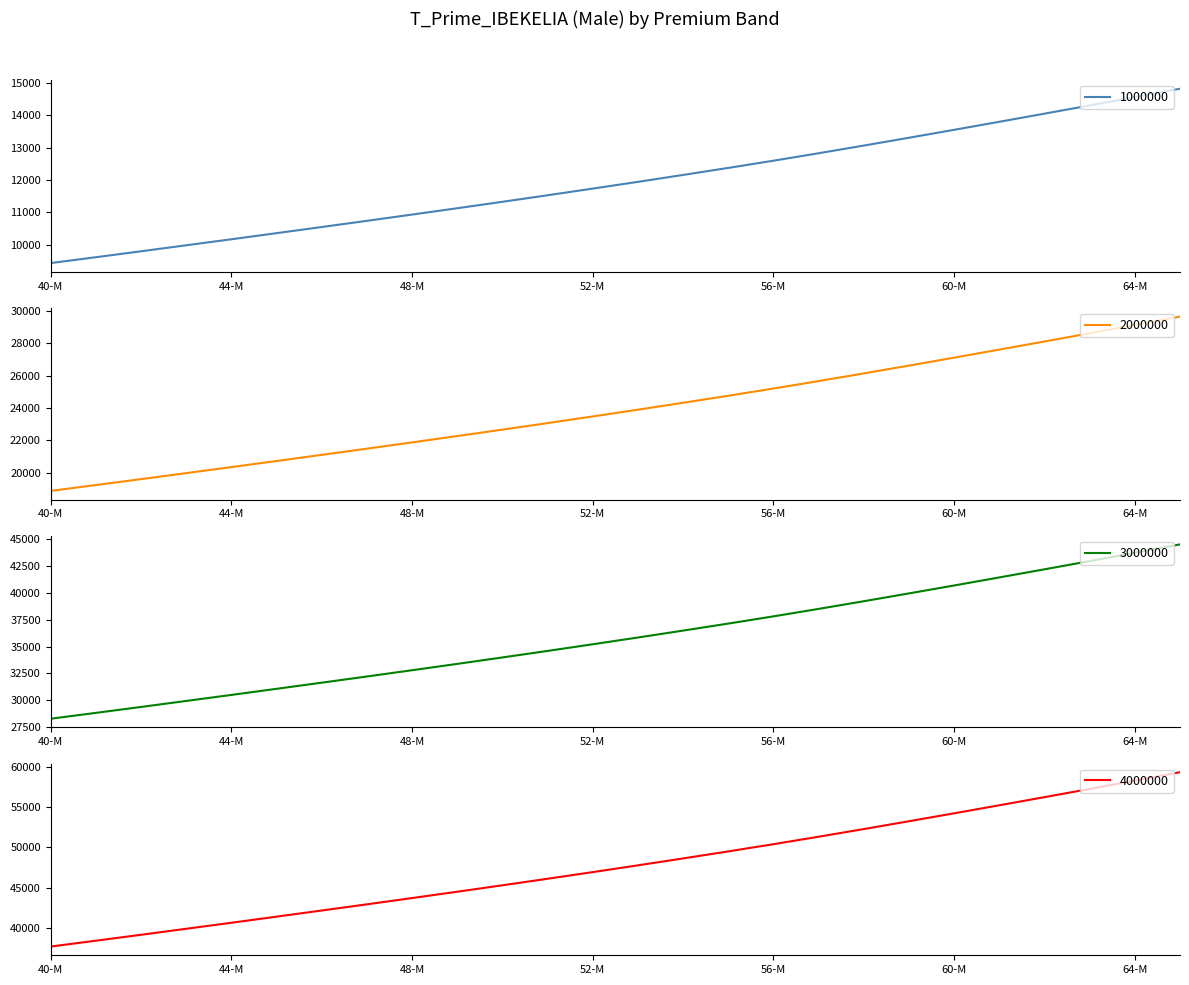

What are all the series names shown in the legend?

1000000, 2000000, 3000000, 4000000